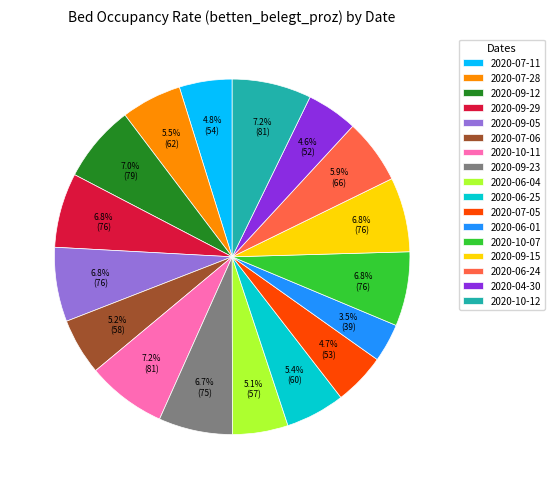

Which slice is the smallest?

2020-06-01